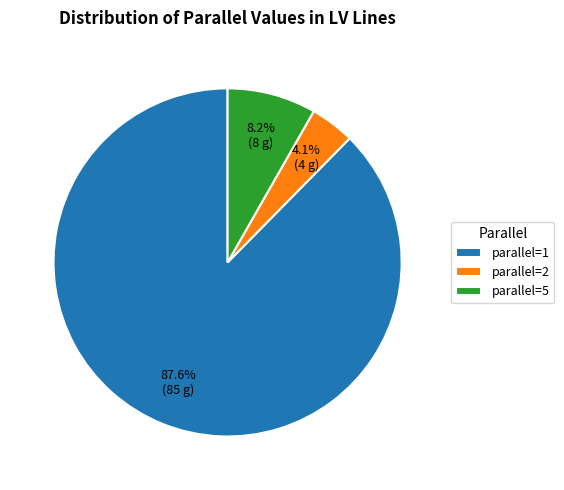

Which category has the biggest portion of the pie?

parallel=1